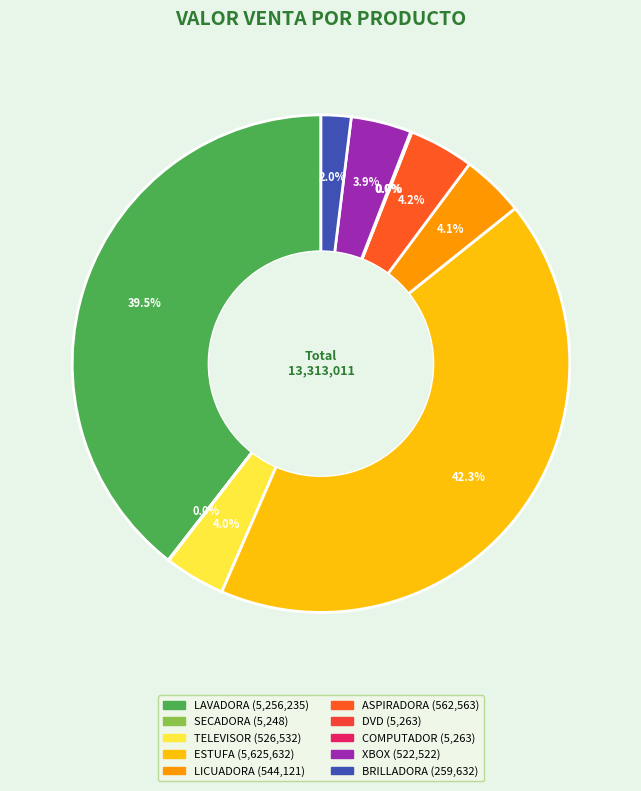

To the nearest percent, what is the difference between the largest and smallest slice percentages?

42%